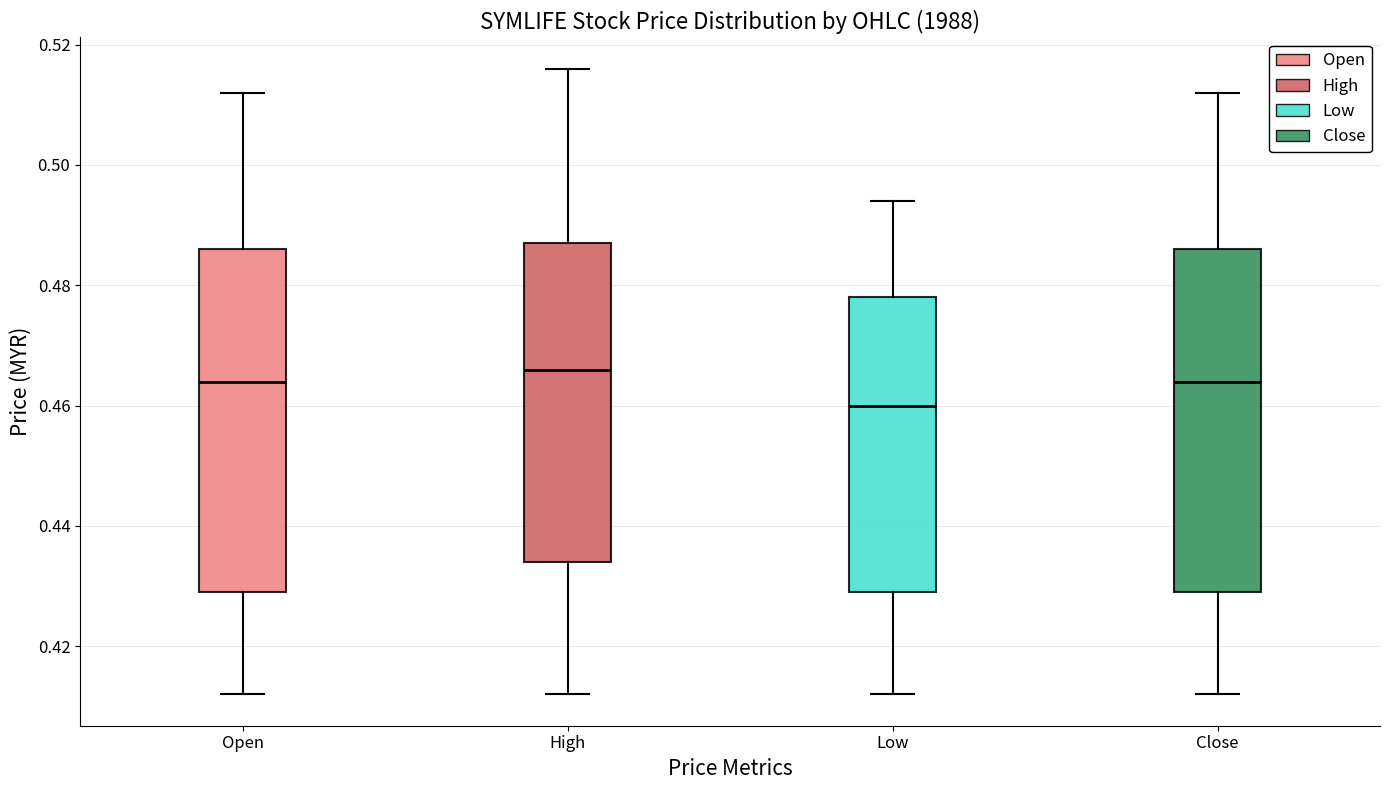

Reading left to right, read every box against the y-axis: the position of its median line, the range the box covers, and the ends of its whiskers. The values are not printed on the chart, so give them approximately, as read against the axis.

Open: median 0.464, box 0.430 to 0.486, whiskers 0.412 to 0.512
High: median 0.466, box 0.434 to 0.488, whiskers 0.412 to 0.516
Low: median 0.460, box 0.430 to 0.478, whiskers 0.412 to 0.494
Close: median 0.464, box 0.430 to 0.486, whiskers 0.412 to 0.512